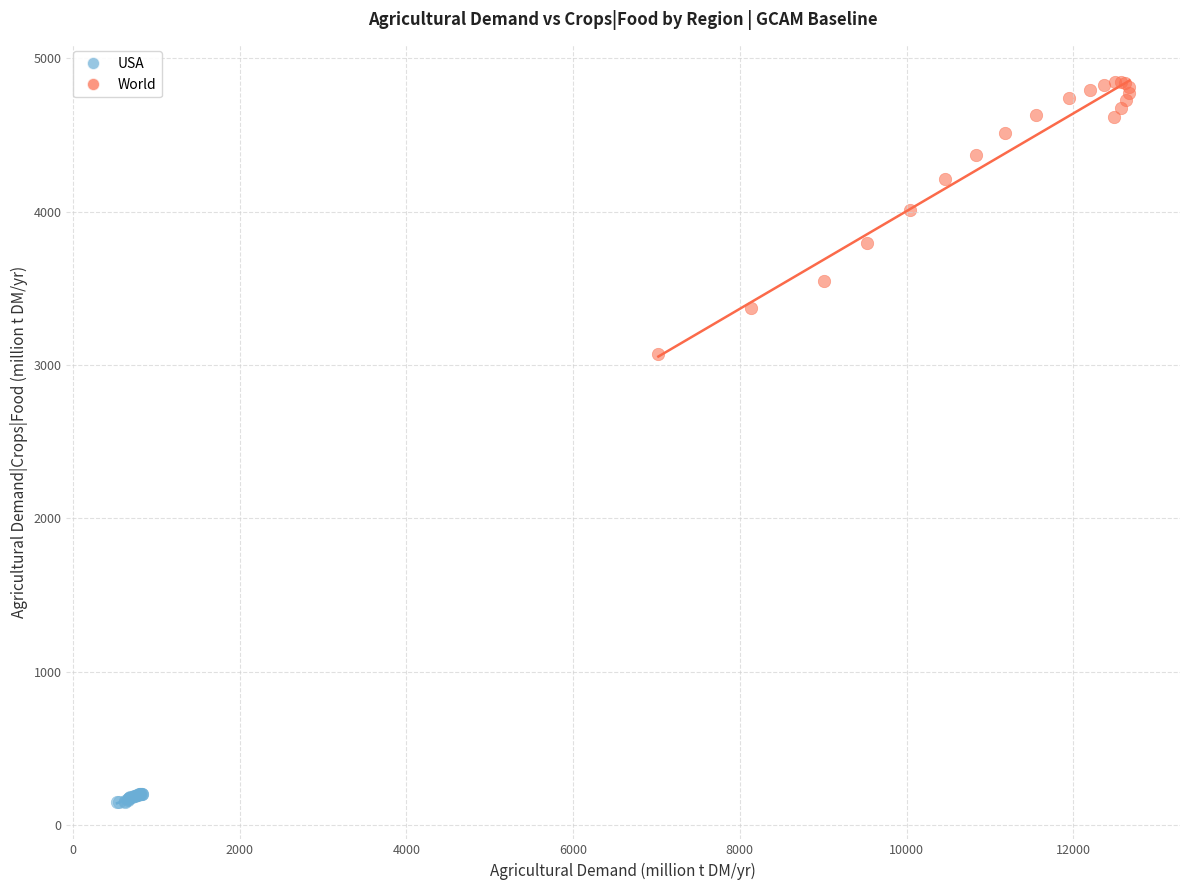

Which series has the largest Y range (max minus min)?

World